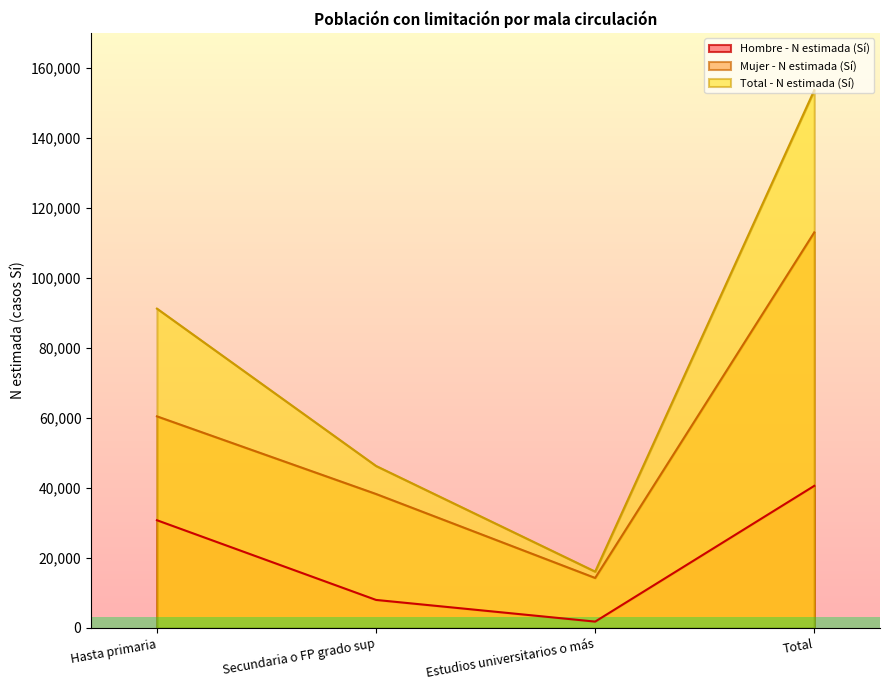

At Total, list the series in order from smallest to largest.

Hombre - N estimada (Sí), Mujer - N estimada (Sí), Total - N estimada (Sí)